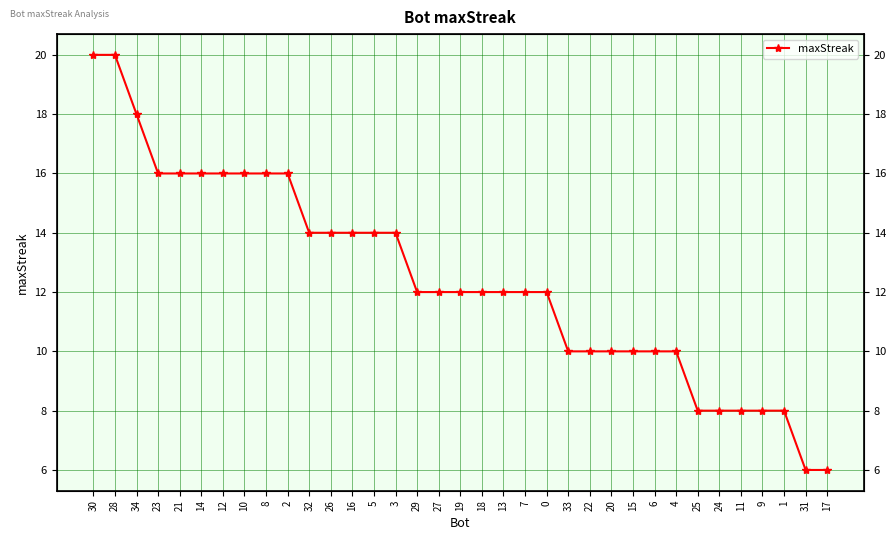

Is this an area chart (filled region under the line)?

No